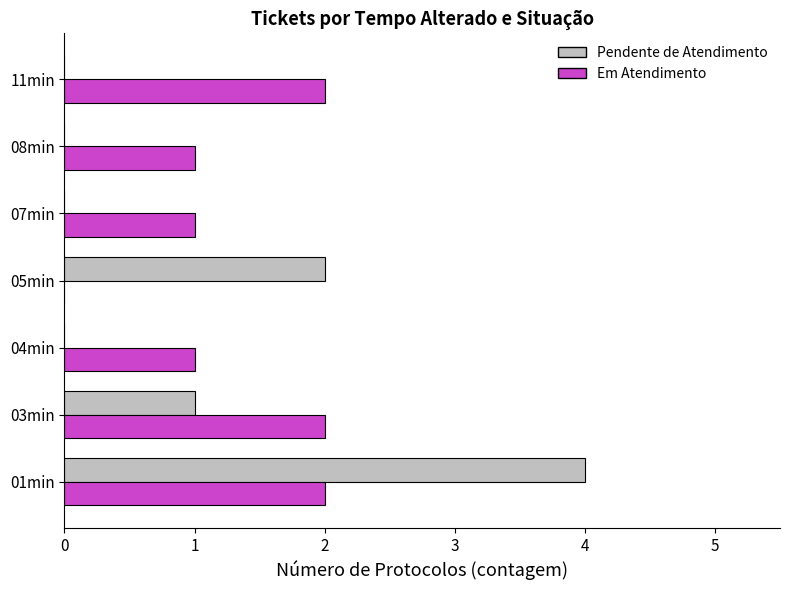

At which category is the sum across all series the highest?

01min